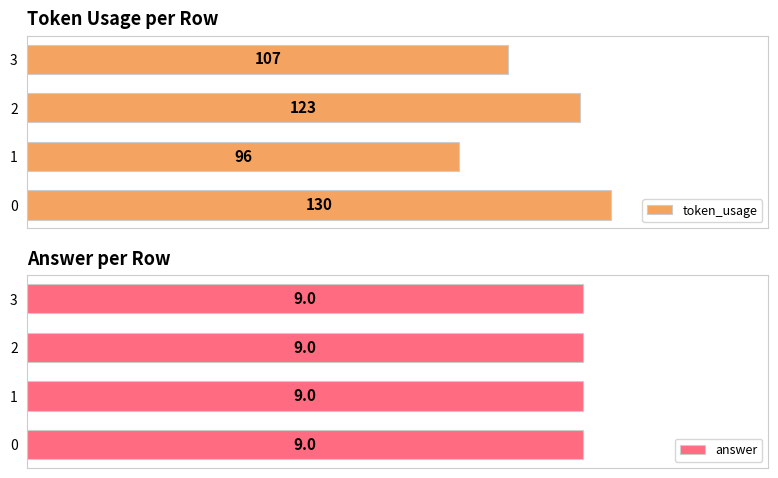

List the labels in order of token_usage value, smallest first.

1, 3, 2, 0